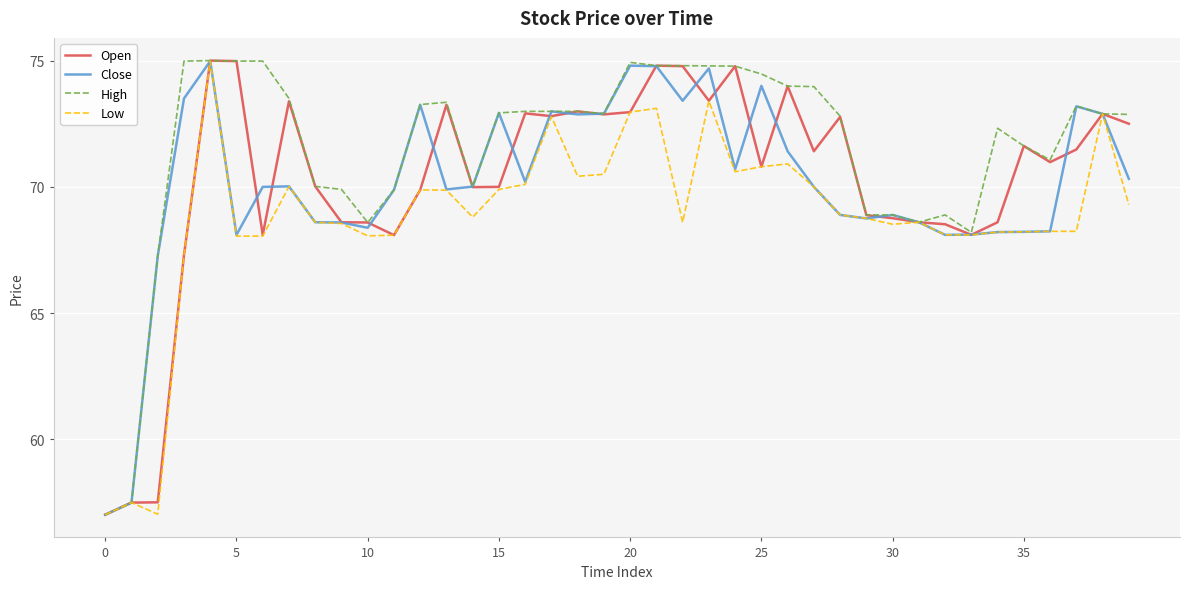

Which series has the largest total across all categories?

High